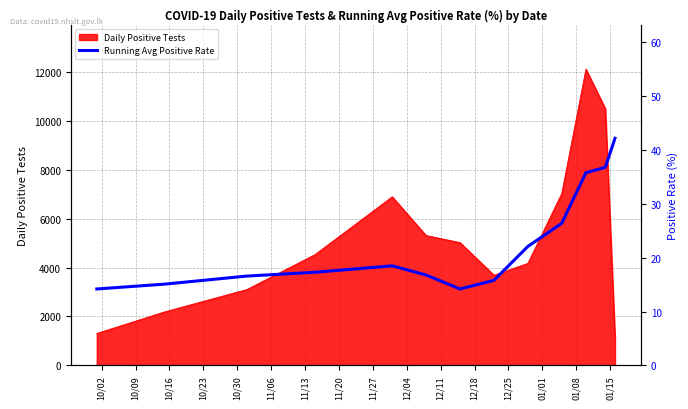

What is the sum of all values?

291.8